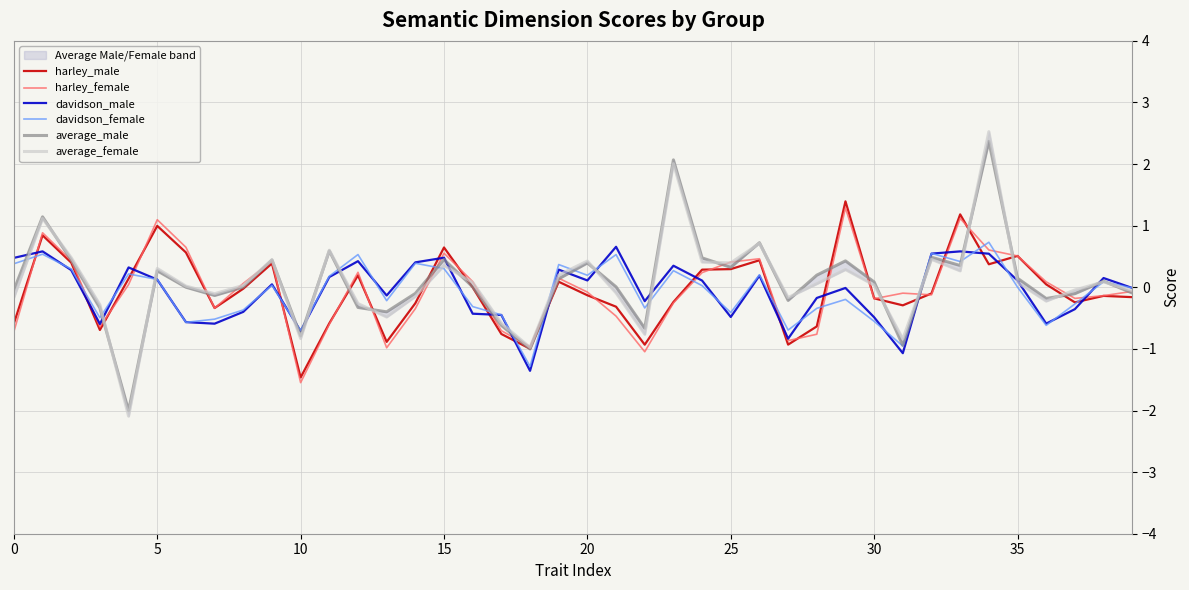

True or false: davidson_male has a value of 0.1 at 5.

True